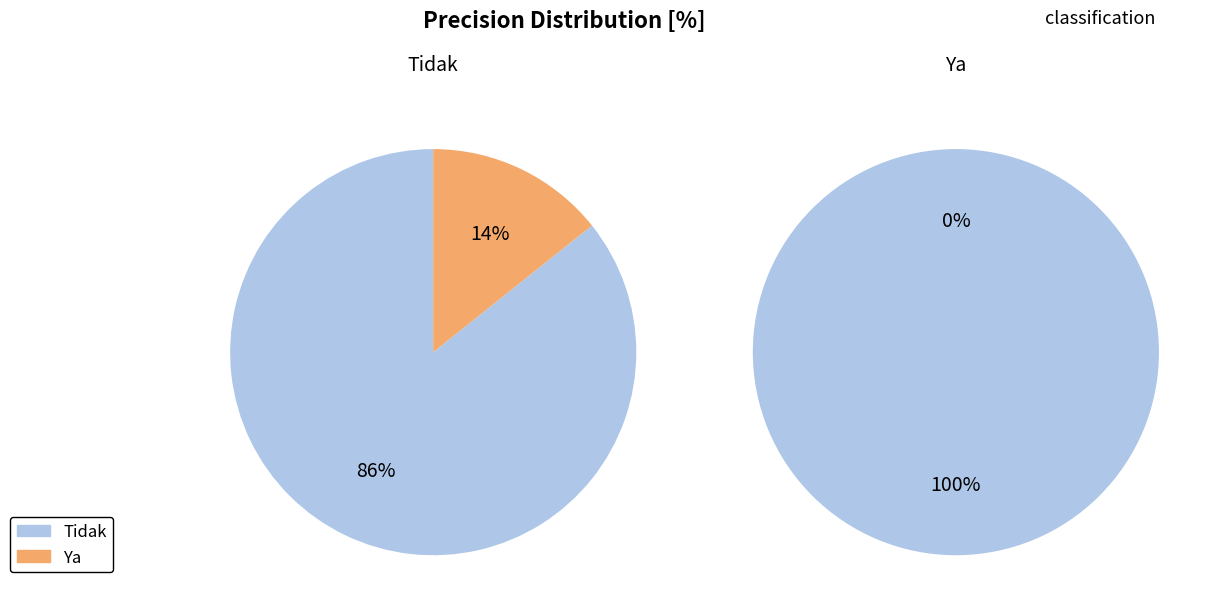

To the nearest percent, what is the average slice percentage?

50%